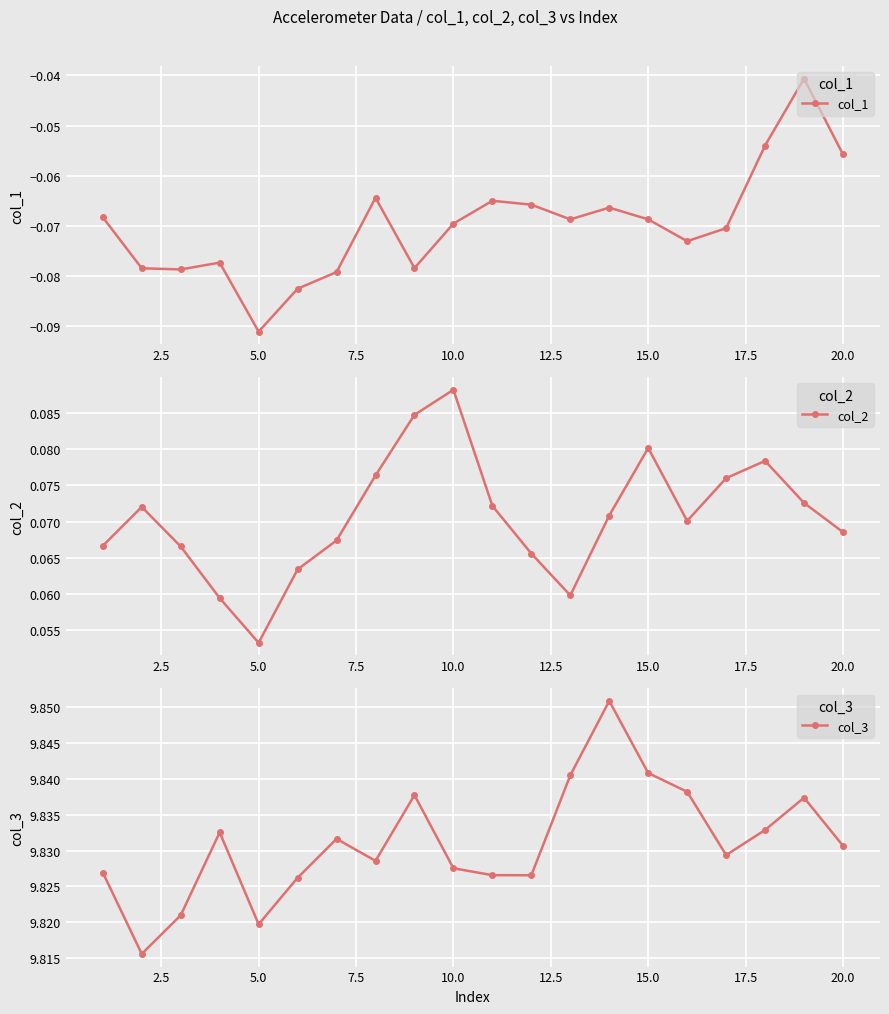

Count the col_3 values in the range 9 to 10.

20